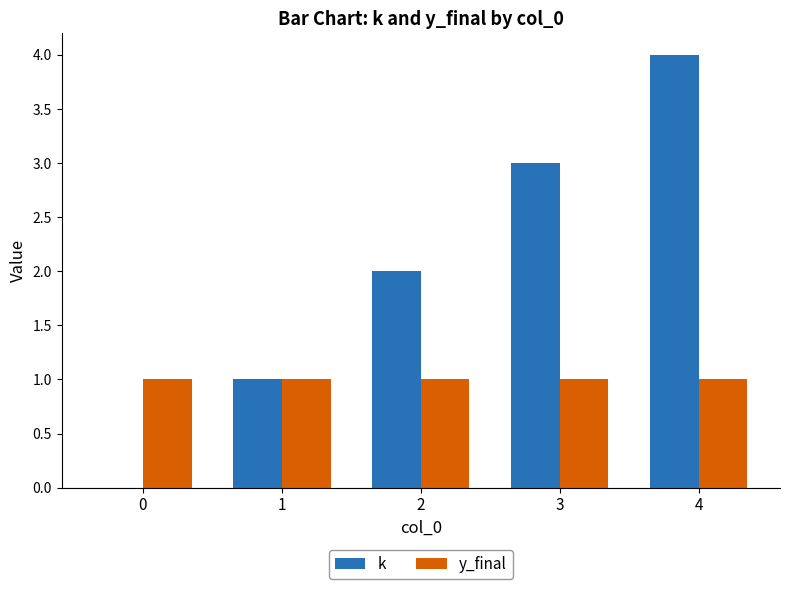

Is it true that y_final equals 1 at 3?

True